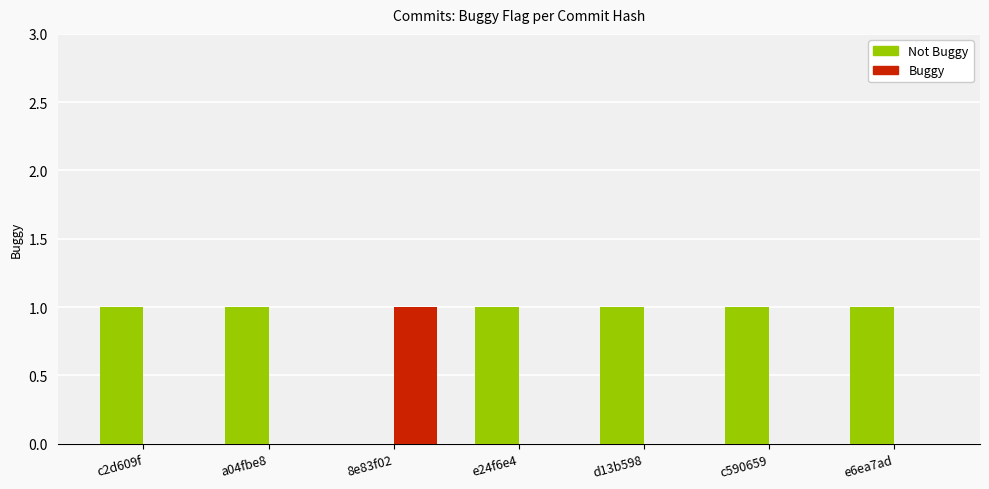

What is the sum of all Not Buggy values?

6